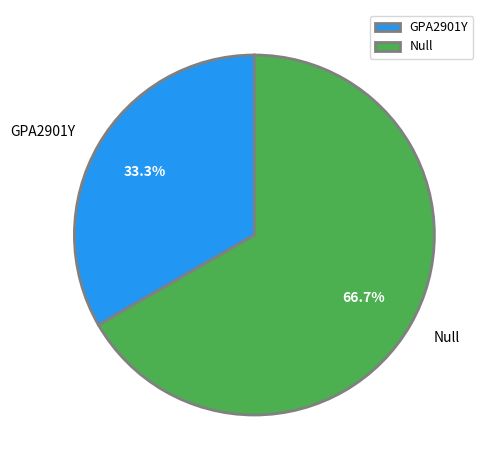

Do Null and GPA2901Y together represent more than half of the pie?

Yes